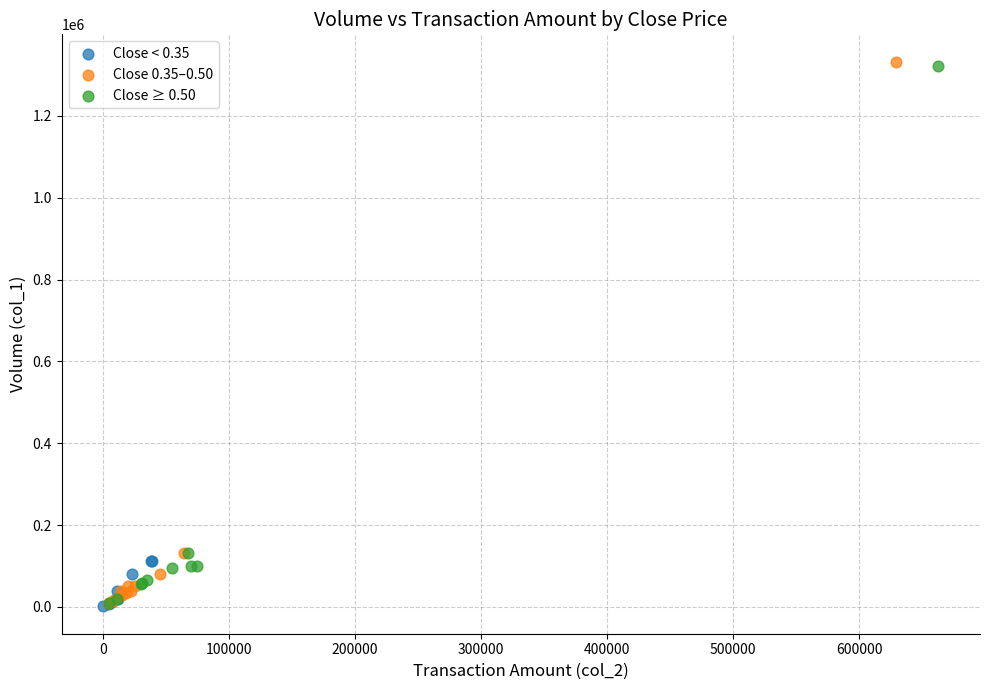

What are all the series names shown in the legend?

Close < 0.35, Close 0.35–0.50, Close ≥ 0.50